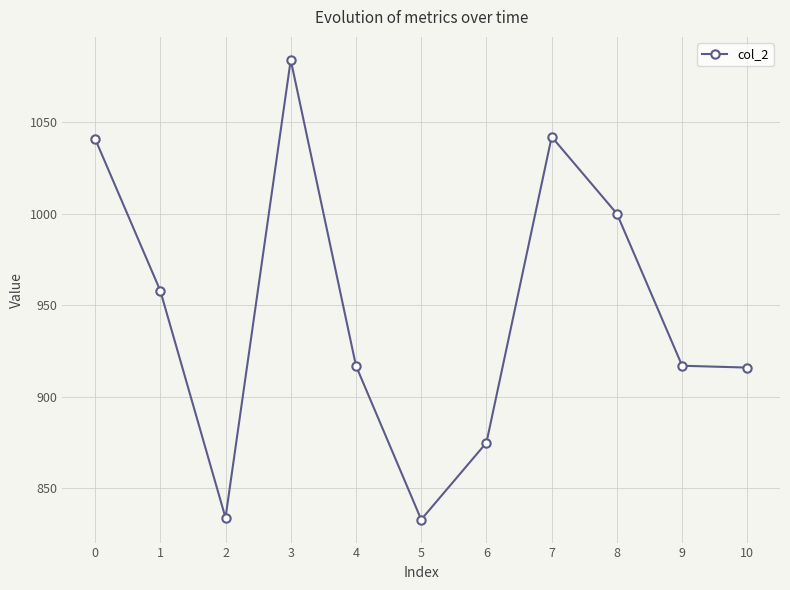

Count the number of data series in this chart.

1